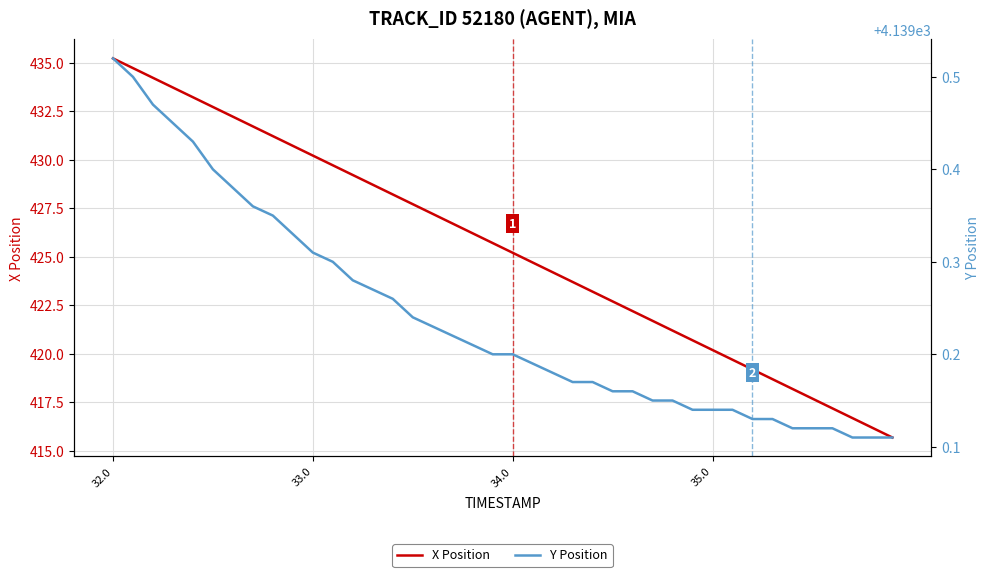

At which label does X Position reach its peak?

32.0